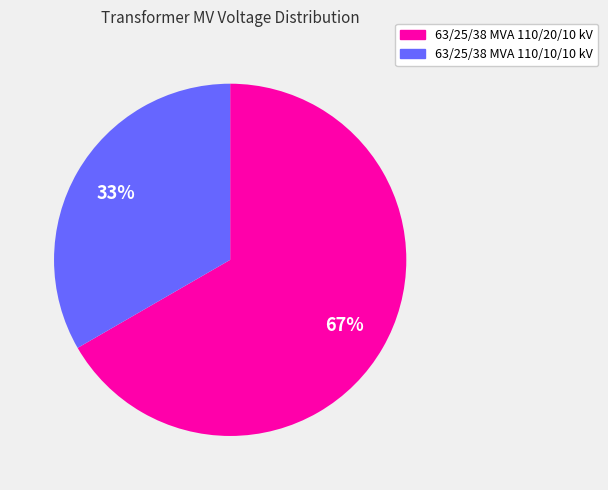

To the nearest percent, what is the average slice percentage?

50%